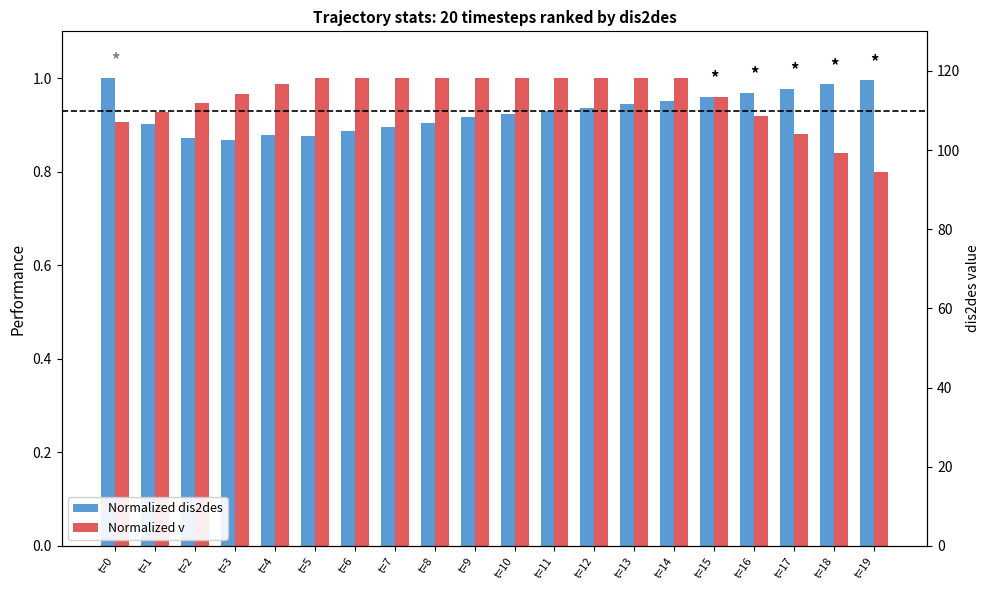

Is it true that Normalized dis2des equals 1.0 at t=14?

True